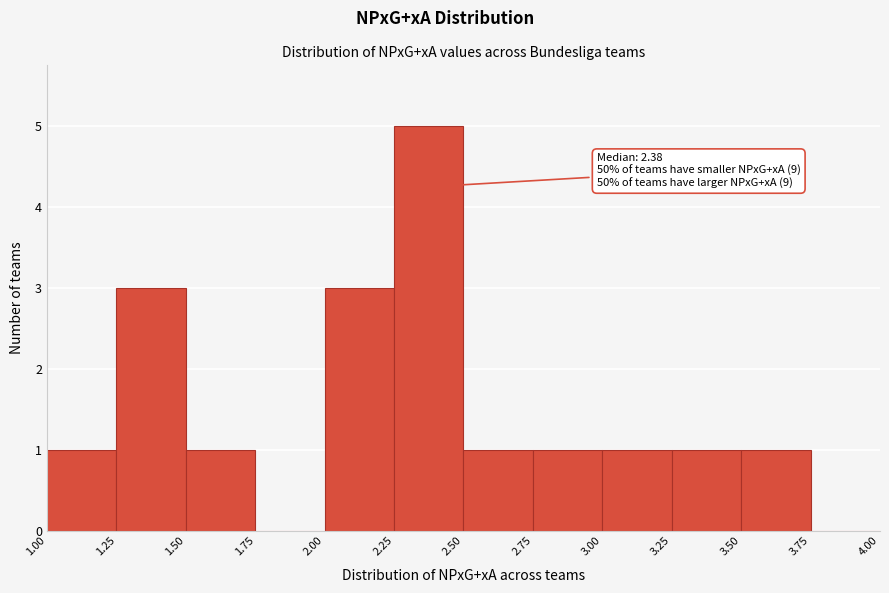

Which range on the x-axis has the tallest bar?

2.25 to 2.50